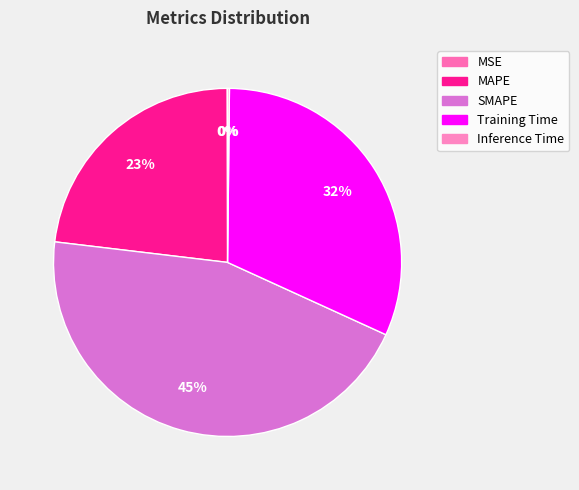

To the nearest percent, what is the difference between the MAPE and SMAPE slice percentages?

22%